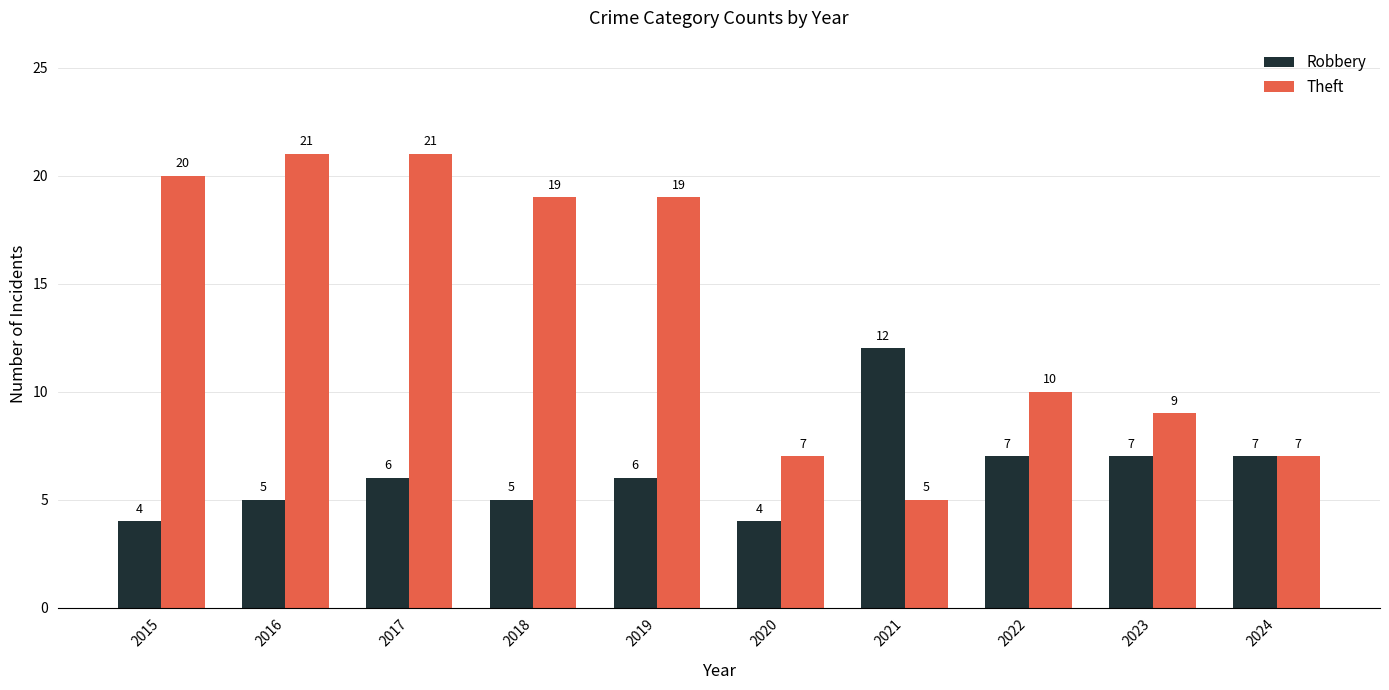

Is it true that Robbery equals 8 at 2016?

False